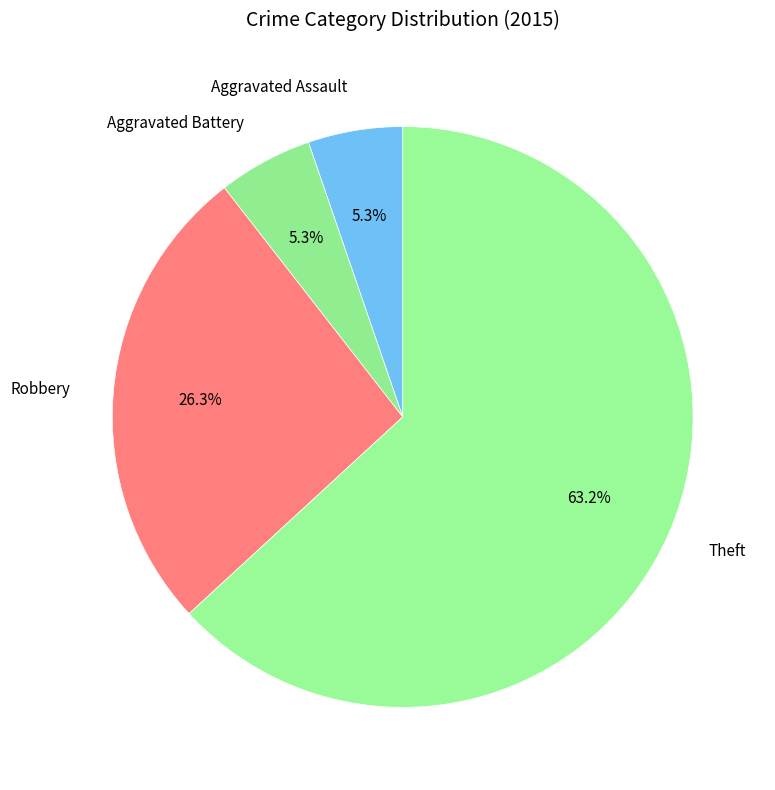

How many slices are in this pie chart?

4